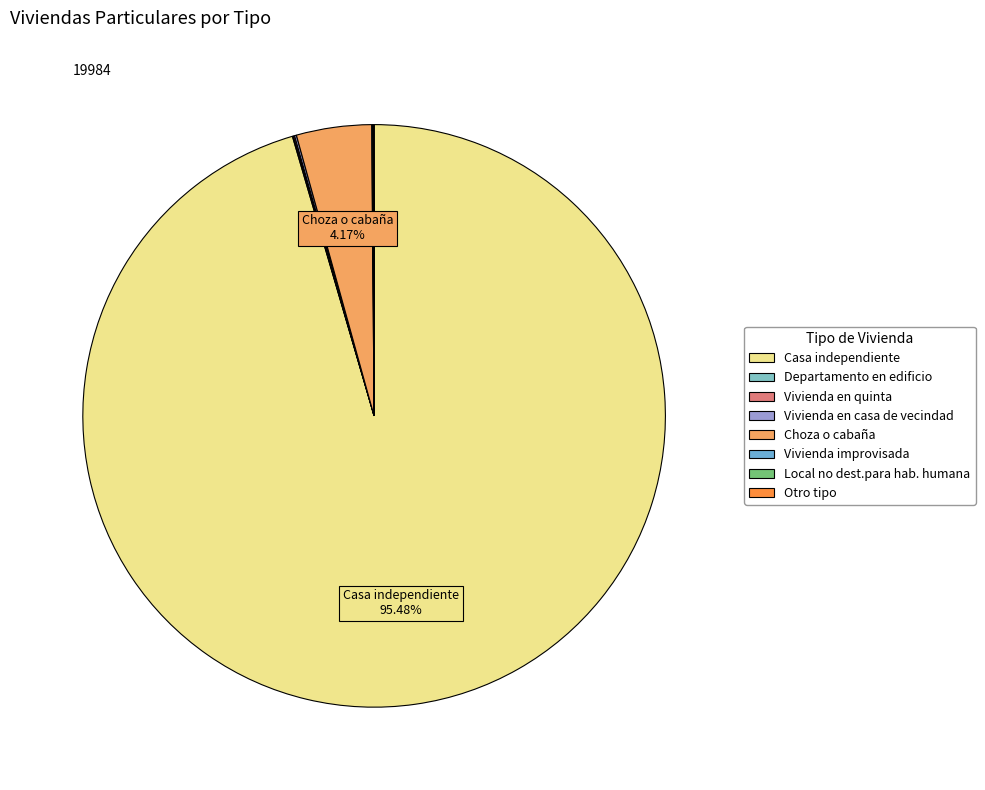

Which slice represents more than half of the pie?

Casa independiente